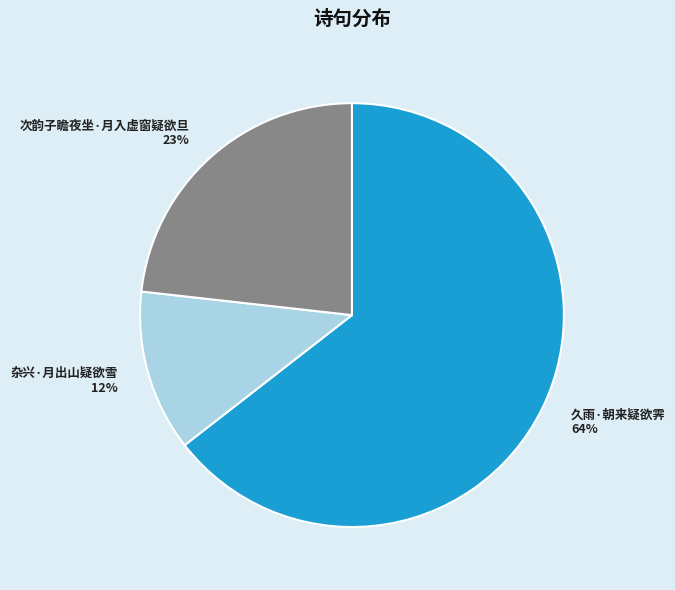

Approximately how many times larger is the value at 次韵子瞻夜坐·月入虚窗疑欲旦 compared to 久雨·朝来疑欲霁?

0.4